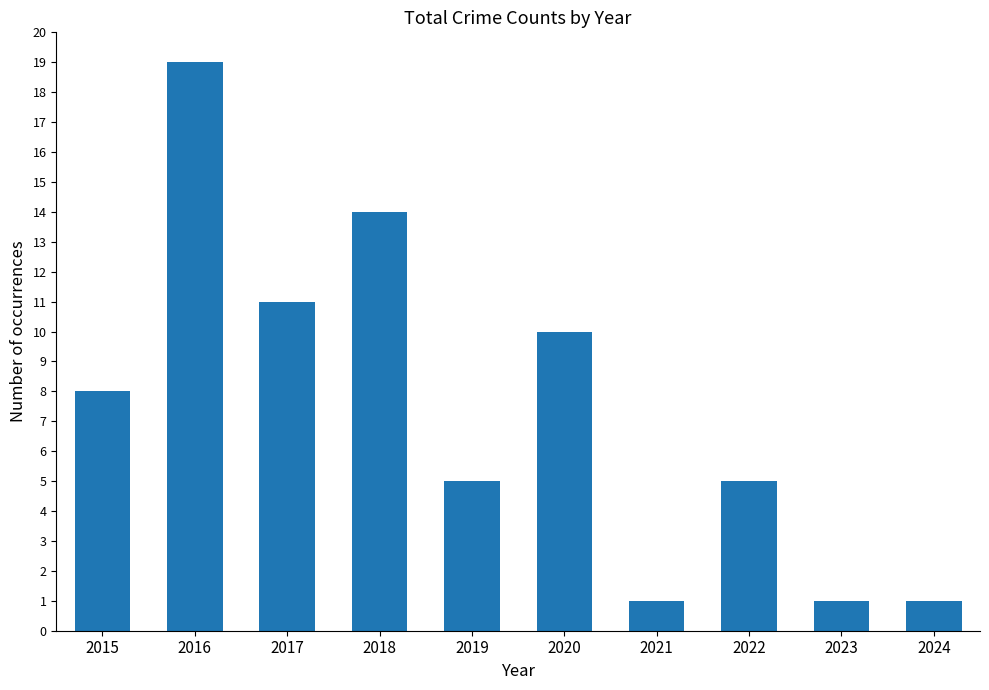

What is the difference between the maximum and minimum values?

18